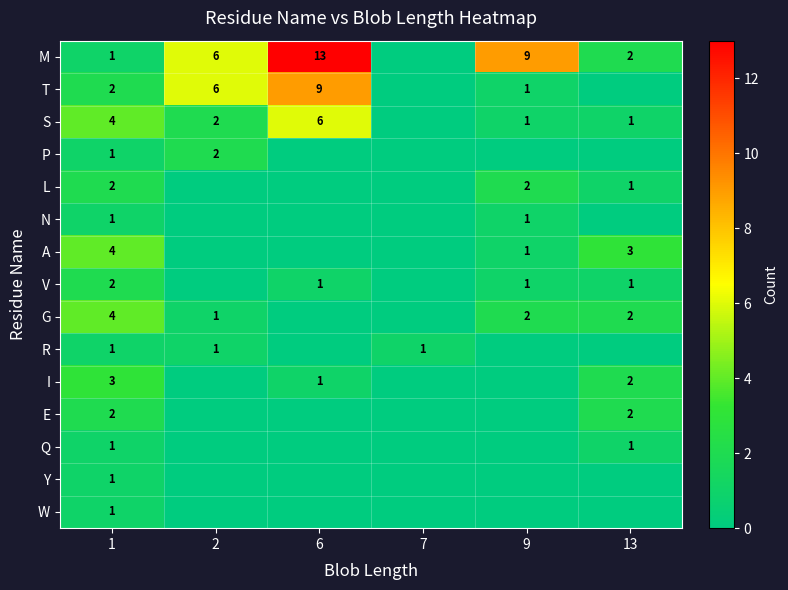

True or false: I has a value of 2 at 6.

False